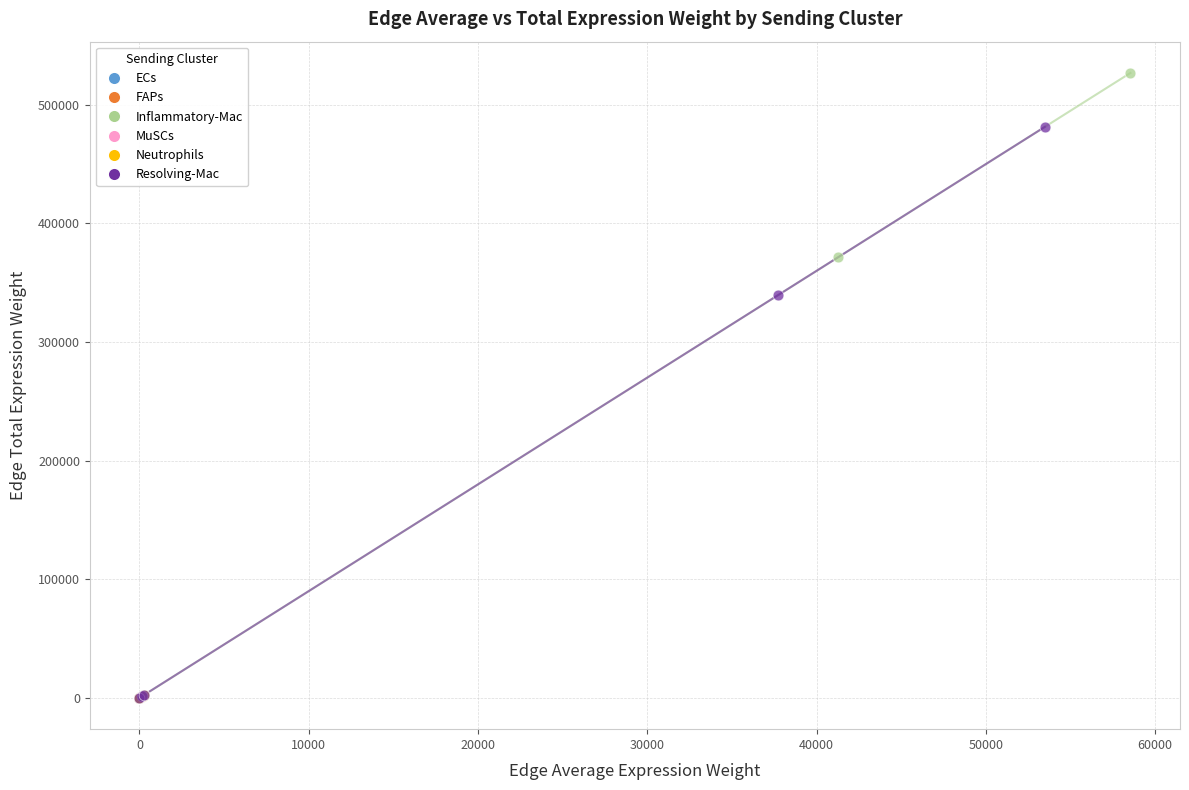

Which series contains the highest Y value?

Inflammatory-Mac